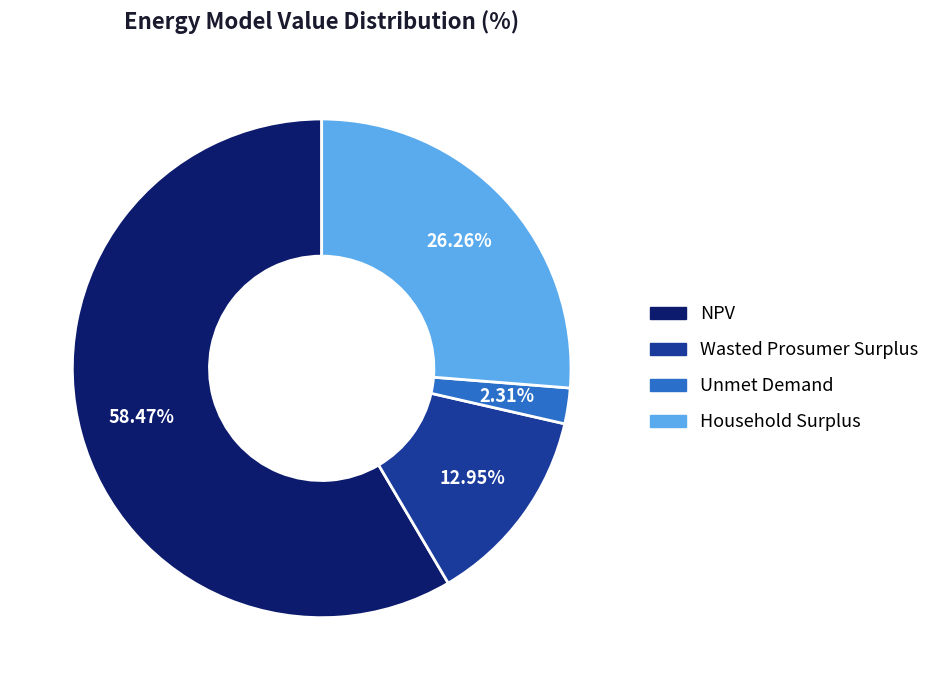

What is the total percentage of Wasted Prosumer Surplus and NPV?

71.4%